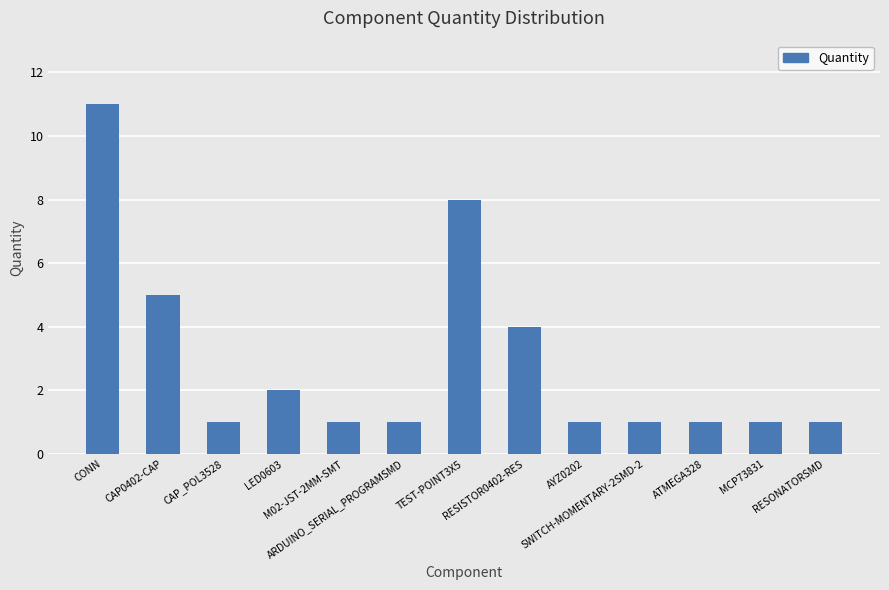

What is the label of the 11th bar from the left?

ATMEGA328